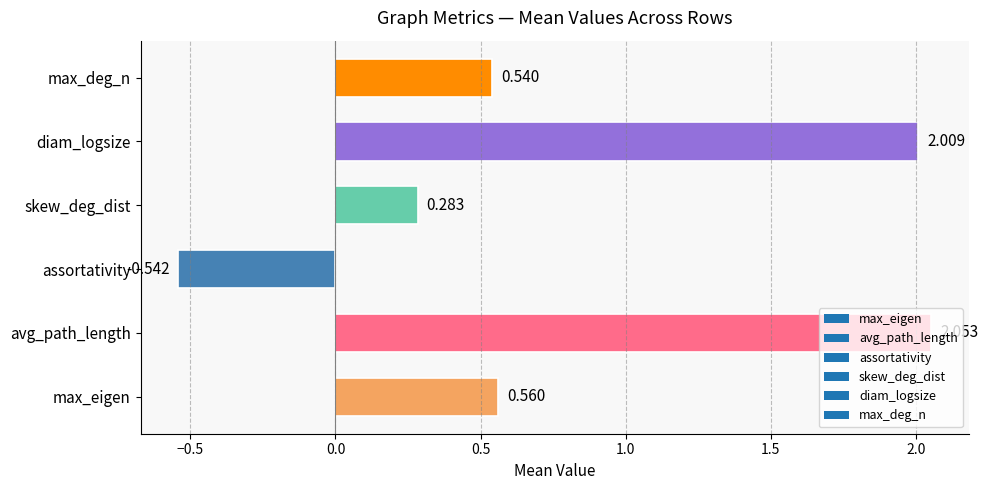

Rank the categories by value from highest to lowest.

avg_path_length, diam_logsize, max_eigen, max_deg_n, skew_deg_dist, assortativity